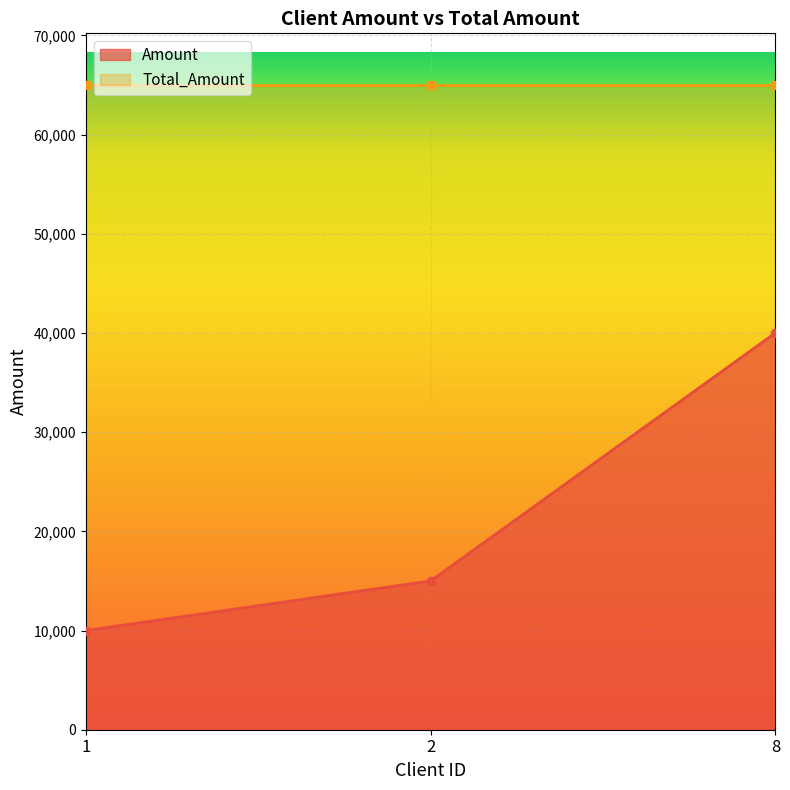

Count the number of categories in the chart.

3